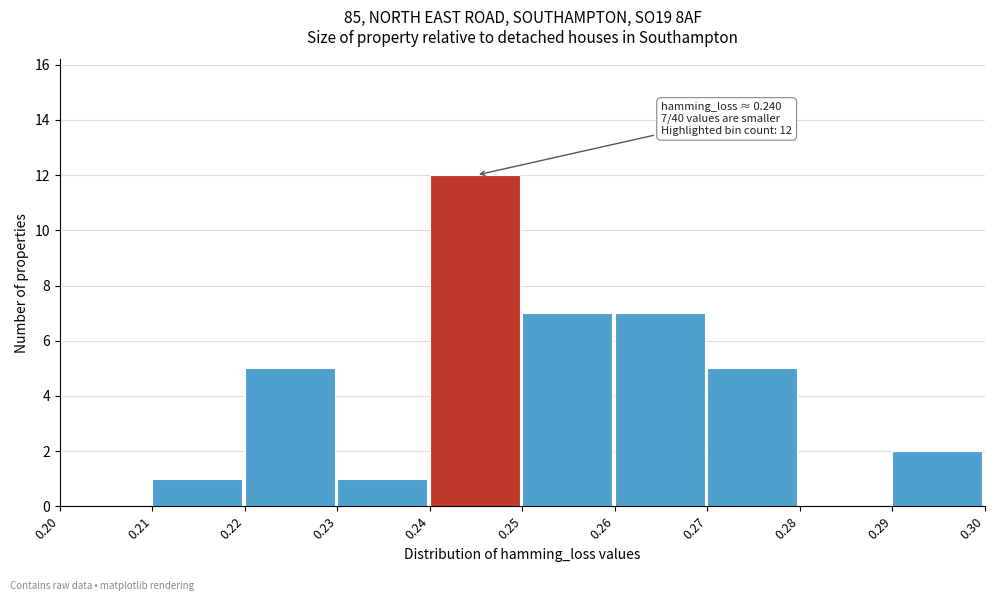

Which range on the x-axis has the tallest bar?

0.24 to 0.25